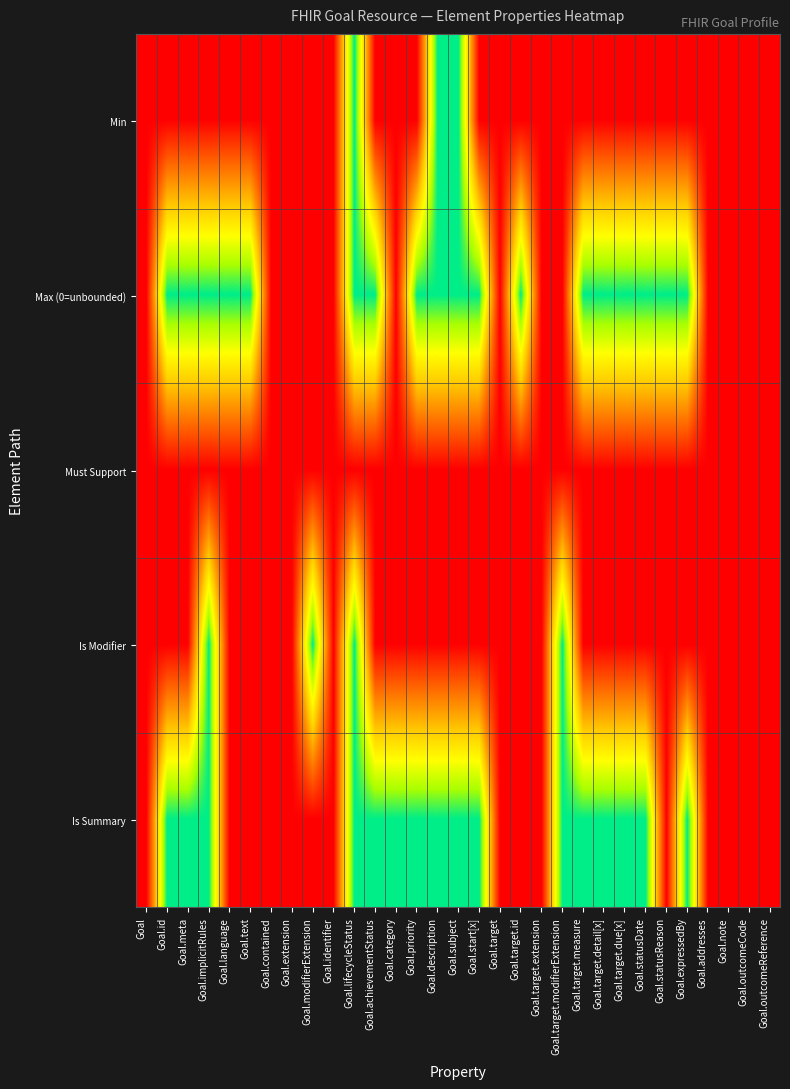

Reading right to left, list all the values displayed in this chart.

Min: Goal.outcomeReference=0	Goal.outcomeCode=0	Goal.note=0	Goal.addresses=0	Goal.expressedBy=0	Goal.statusReason=0	Goal.statusDate=0	Goal.target.due[x]=0	Goal.target.detail[x]=0	Goal.target.measure=0	Goal.target.modifierExtension=0	Goal.target.extension=0	Goal.target.id=0	Goal.target=0	Goal.start[x]=0	Goal.subject=1	Goal.description=1	Goal.priority=0	Goal.category=0	Goal.achievementStatus=0	Goal.lifecycleStatus=1	Goal.identifier=0	Goal.modifierExtension=0	Goal.extension=0	Goal.contained=0	Goal.text=0	Goal.language=0	Goal.implicitRules=0	Goal.meta=0	Goal.id=0	Goal=0
Max (0=unbounded): Goal.outcomeReference=0	Goal.outcomeCode=0	Goal.note=0	Goal.addresses=0	Goal.expressedBy=1	Goal.statusReason=1	Goal.statusDate=1	Goal.target.due[x]=1	Goal.target.detail[x]=1	Goal.target.measure=1	Goal.target.modifierExtension=0	Goal.target.extension=0	Goal.target.id=1	Goal.target=0	Goal.start[x]=1	Goal.subject=1	Goal.description=1	Goal.priority=1	Goal.category=0	Goal.achievementStatus=1	Goal.lifecycleStatus=1	Goal.identifier=0	Goal.modifierExtension=0	Goal.extension=0	Goal.contained=0	Goal.text=1	Goal.language=1	Goal.implicitRules=1	Goal.meta=1	Goal.id=1	Goal=0
Must Support: Goal.outcomeReference=0	Goal.outcomeCode=0	Goal.note=0	Goal.addresses=0	Goal.expressedBy=0	Goal.statusReason=0	Goal.statusDate=0	Goal.target.due[x]=0	Goal.target.detail[x]=0	Goal.target.measure=0	Goal.target.modifierExtension=0	Goal.target.extension=0	Goal.target.id=0	Goal.target=0	Goal.start[x]=0	Goal.subject=0	Goal.description=0	Goal.priority=0	Goal.category=0	Goal.achievementStatus=0	Goal.lifecycleStatus=0	Goal.identifier=0	Goal.modifierExtension=0	Goal.extension=0	Goal.contained=0	Goal.text=0	Goal.language=0	Goal.implicitRules=0	Goal.meta=0	Goal.id=0	Goal=0
Is Modifier: Goal.outcomeReference=0	Goal.outcomeCode=0	Goal.note=0	Goal.addresses=0	Goal.expressedBy=0	Goal.statusReason=0	Goal.statusDate=0	Goal.target.due[x]=0	Goal.target.detail[x]=0	Goal.target.measure=0	Goal.target.modifierExtension=1	Goal.target.extension=0	Goal.target.id=0	Goal.target=0	Goal.start[x]=0	Goal.subject=0	Goal.description=0	Goal.priority=0	Goal.category=0	Goal.achievementStatus=0	Goal.lifecycleStatus=1	Goal.identifier=0	Goal.modifierExtension=1	Goal.extension=0	Goal.contained=0	Goal.text=0	Goal.language=0	Goal.implicitRules=1	Goal.meta=0	Goal.id=0	Goal=0
Is Summary: Goal.outcomeReference=0	Goal.outcomeCode=0	Goal.note=0	Goal.addresses=0	Goal.expressedBy=1	Goal.statusReason=0	Goal.statusDate=1	Goal.target.due[x]=1	Goal.target.detail[x]=1	Goal.target.measure=1	Goal.target.modifierExtension=1	Goal.target.extension=0	Goal.target.id=0	Goal.target=0	Goal.start[x]=1	Goal.subject=1	Goal.description=1	Goal.priority=1	Goal.category=1	Goal.achievementStatus=1	Goal.lifecycleStatus=1	Goal.identifier=0	Goal.modifierExtension=0	Goal.extension=0	Goal.contained=0	Goal.text=0	Goal.language=0	Goal.implicitRules=1	Goal.meta=1	Goal.id=1	Goal=0